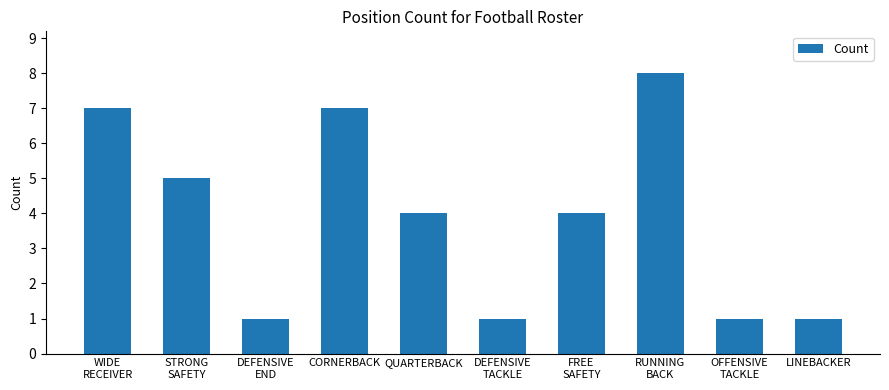

True or false: the data shows 2 at FREE
SAFETY.

False